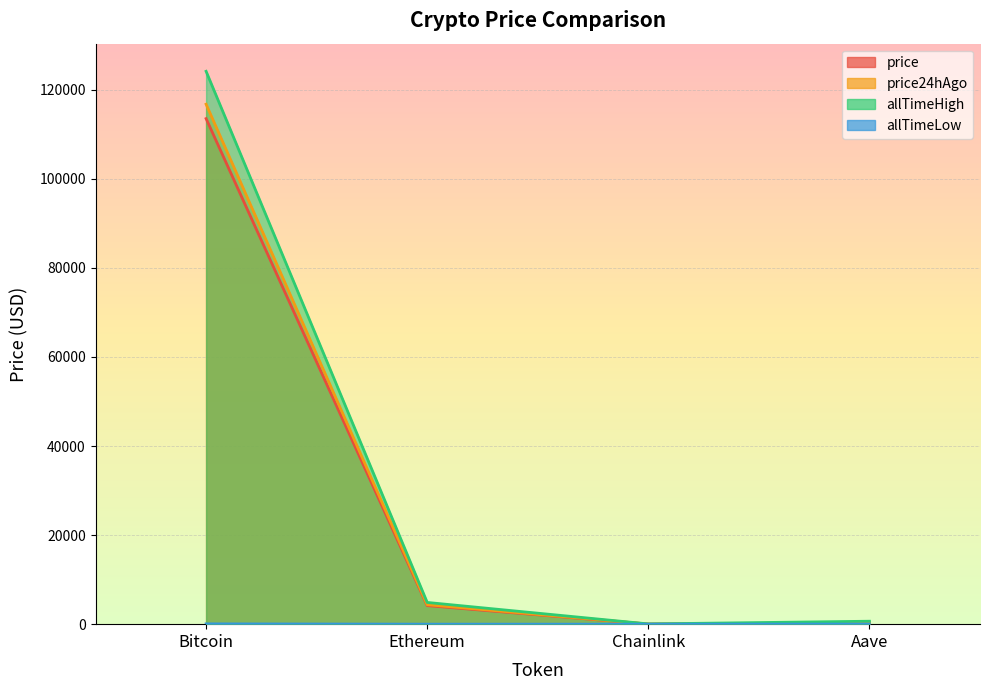

What is the label of the 2nd point from the right?

Chainlink